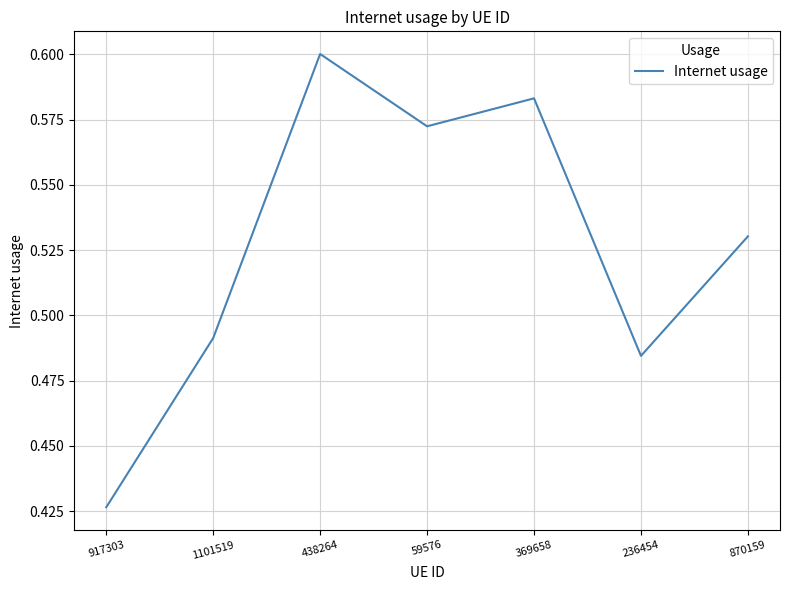

How many values are between 0 and 1?

7